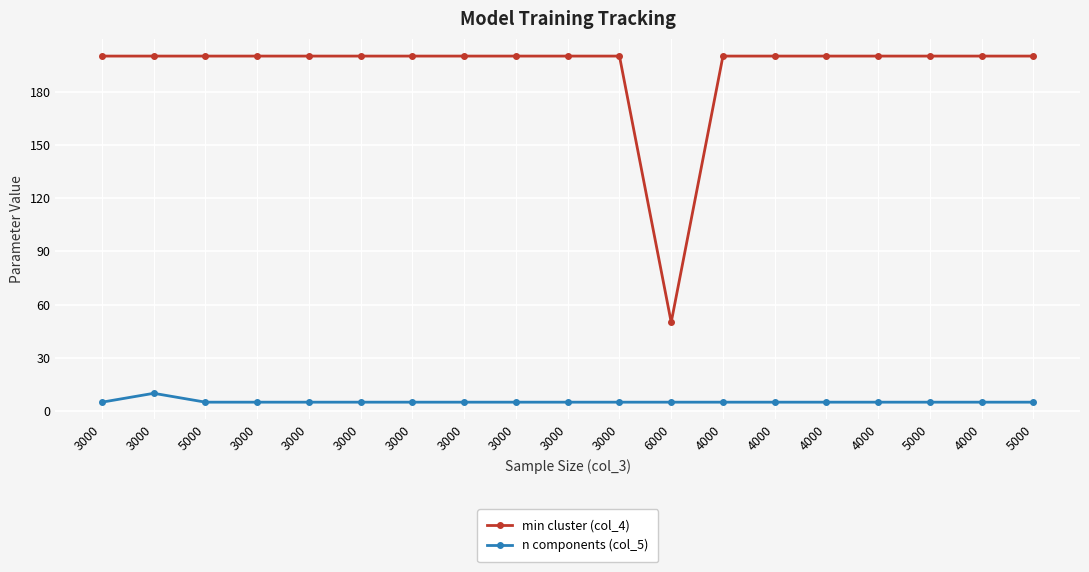

What is the sum of all min cluster (col_4) values?

3650